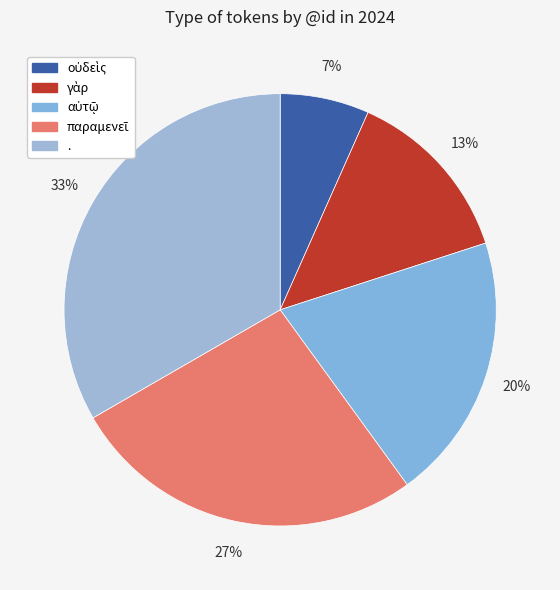

Which category has the biggest portion of the pie?

.